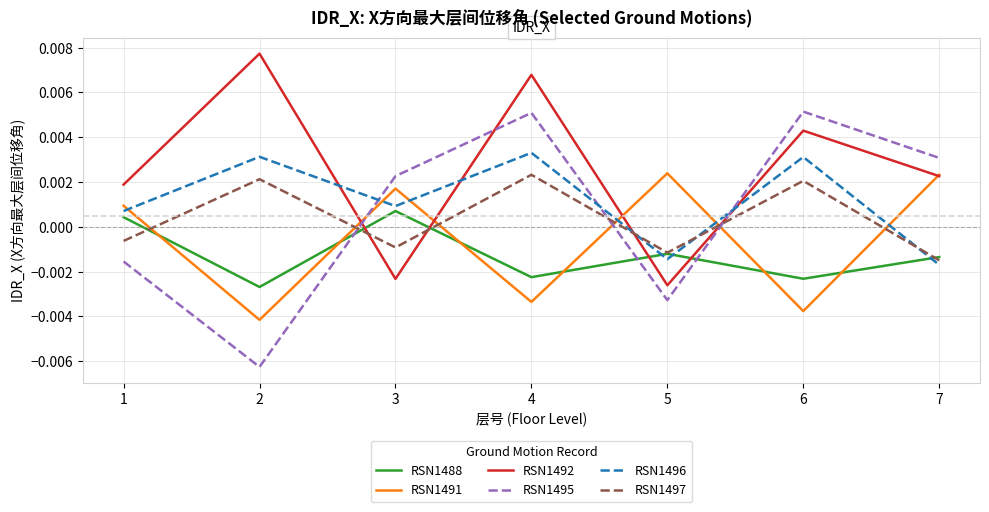

How many negative values does the RSN1488 series have?

5